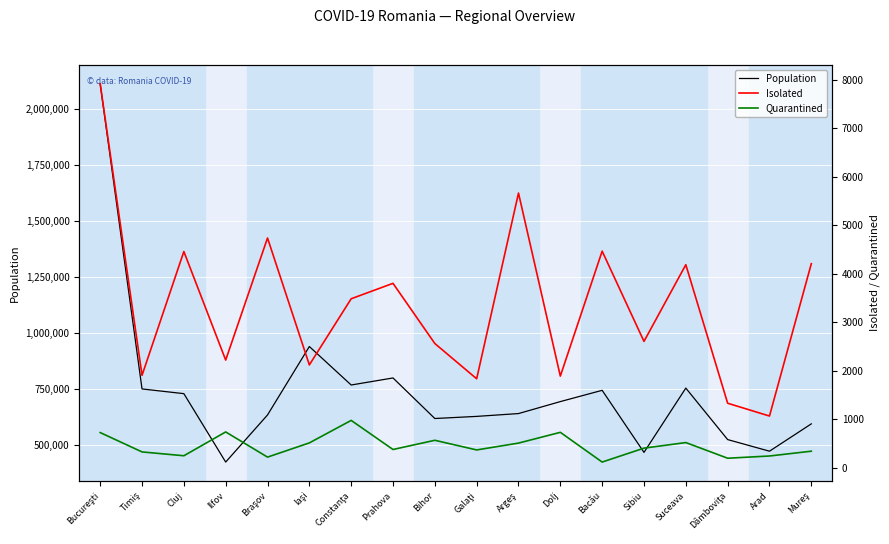

Where does the Isolated series first go above 3488?

Bucureşti